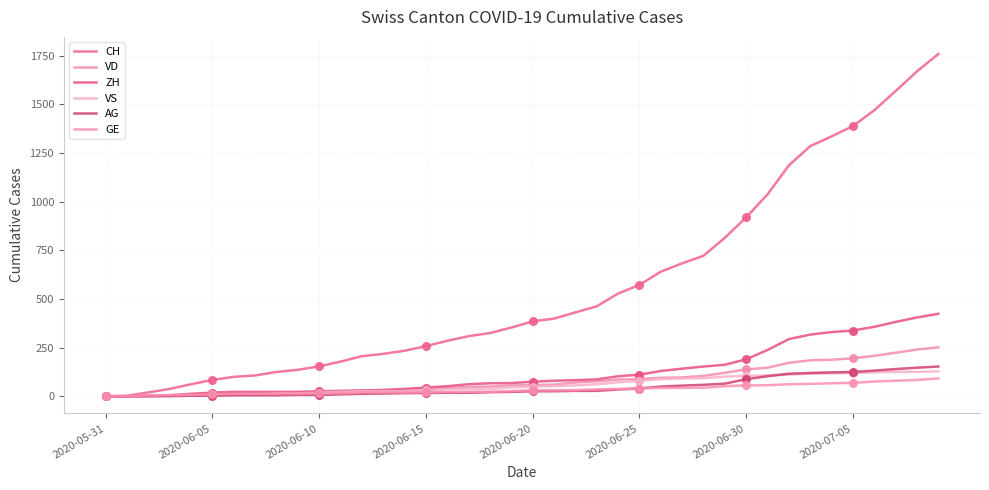

What are all the series names shown in the legend?

CH, VD, ZH, VS, AG, GE